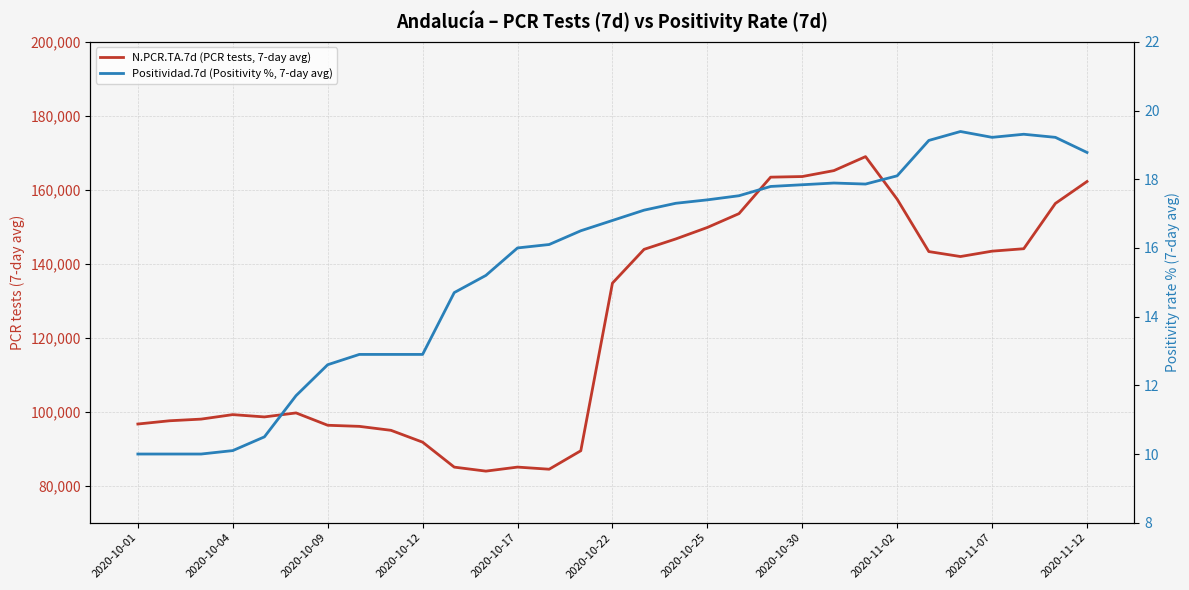

Is the value of N.PCR.TA.7d (PCR tests, 7-day avg) at 2020-11-07 greater than the value of Positividad.7d (Positivity %, 7-day avg) at 2020-10-22?

Yes